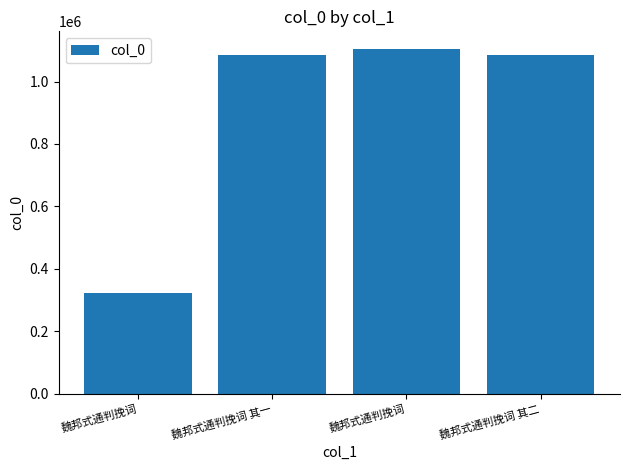

What is the difference between the values at 魏邦式通判挽词 其二 and 魏邦式通判挽词?

762177